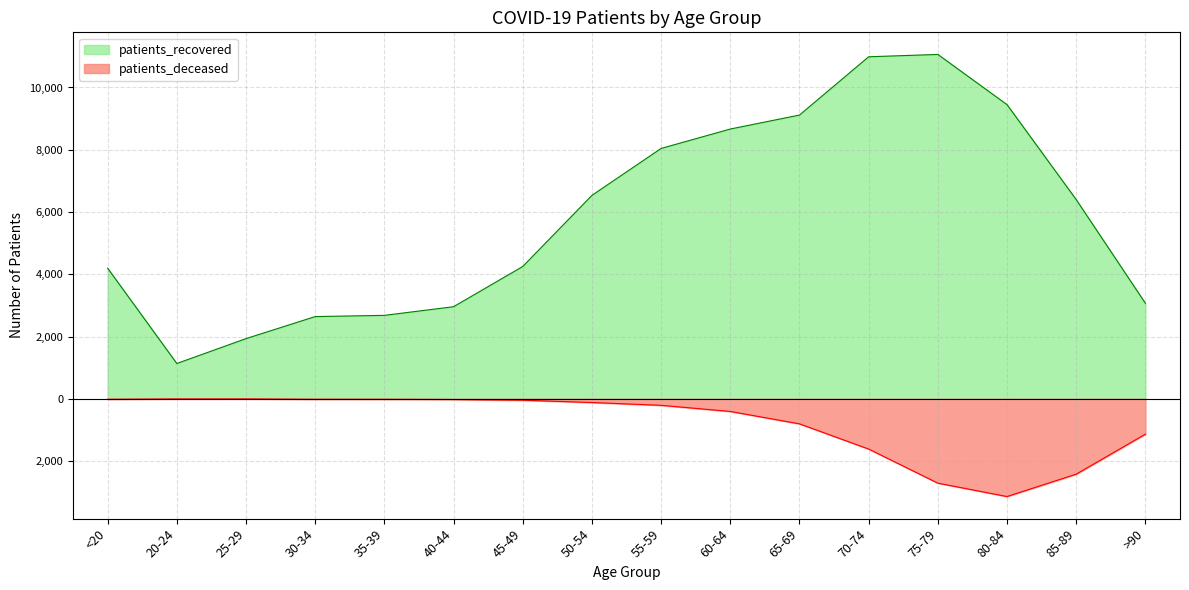

What is the lowest value of the patients_deceased series?

-3139